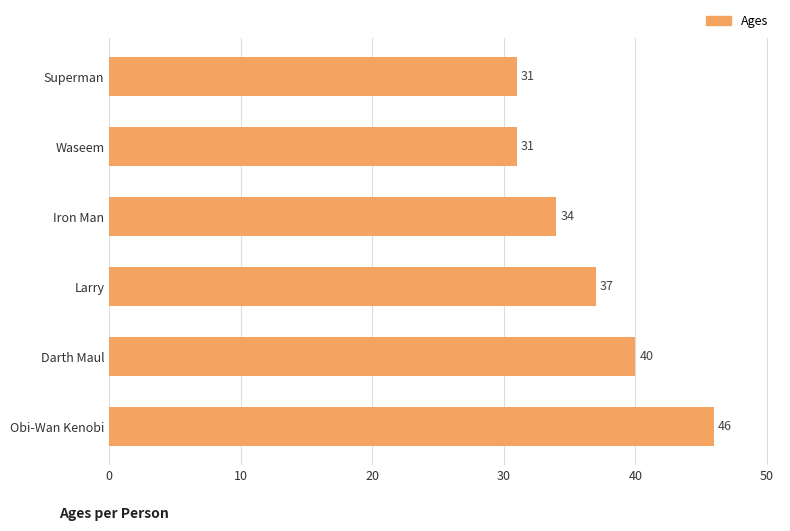

What is the difference between the values at Superman and Obi-Wan Kenobi?

15